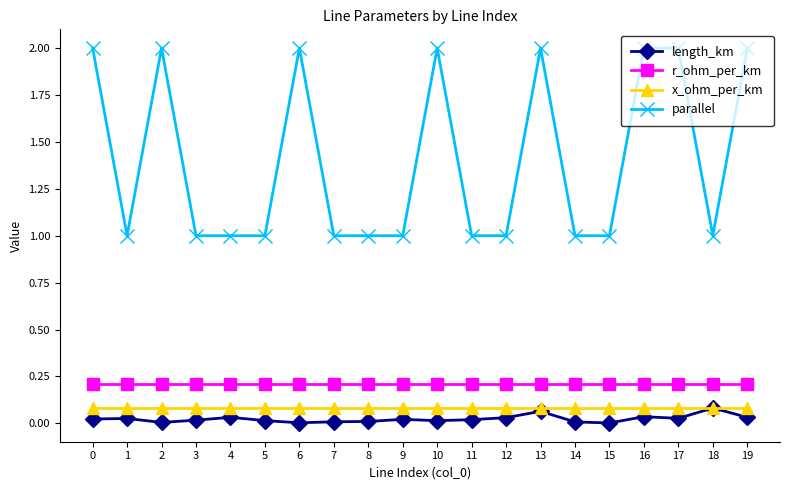

Which series has the largest total across all categories?

parallel